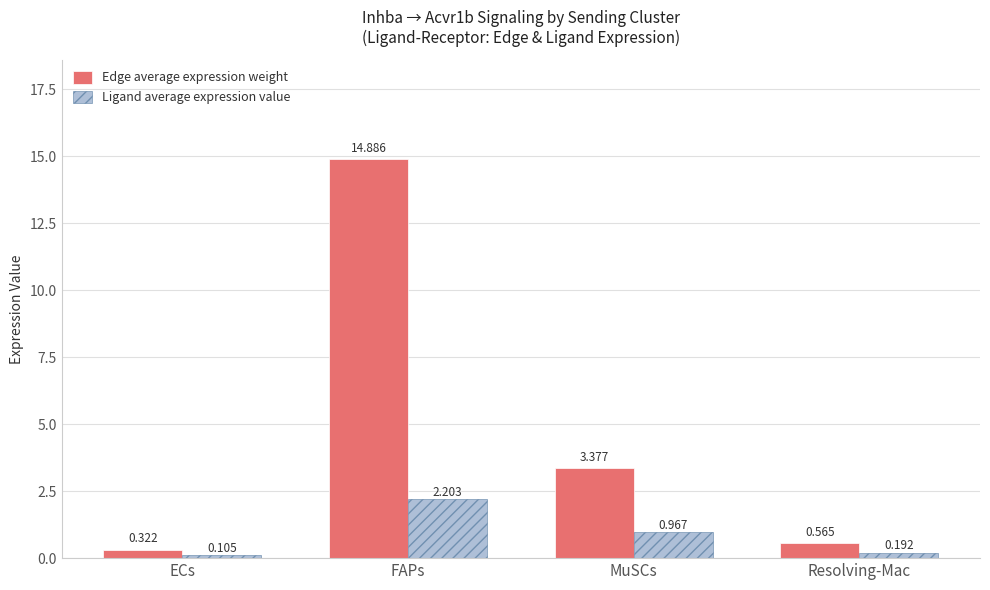

At which category is the sum across all series the highest?

FAPs